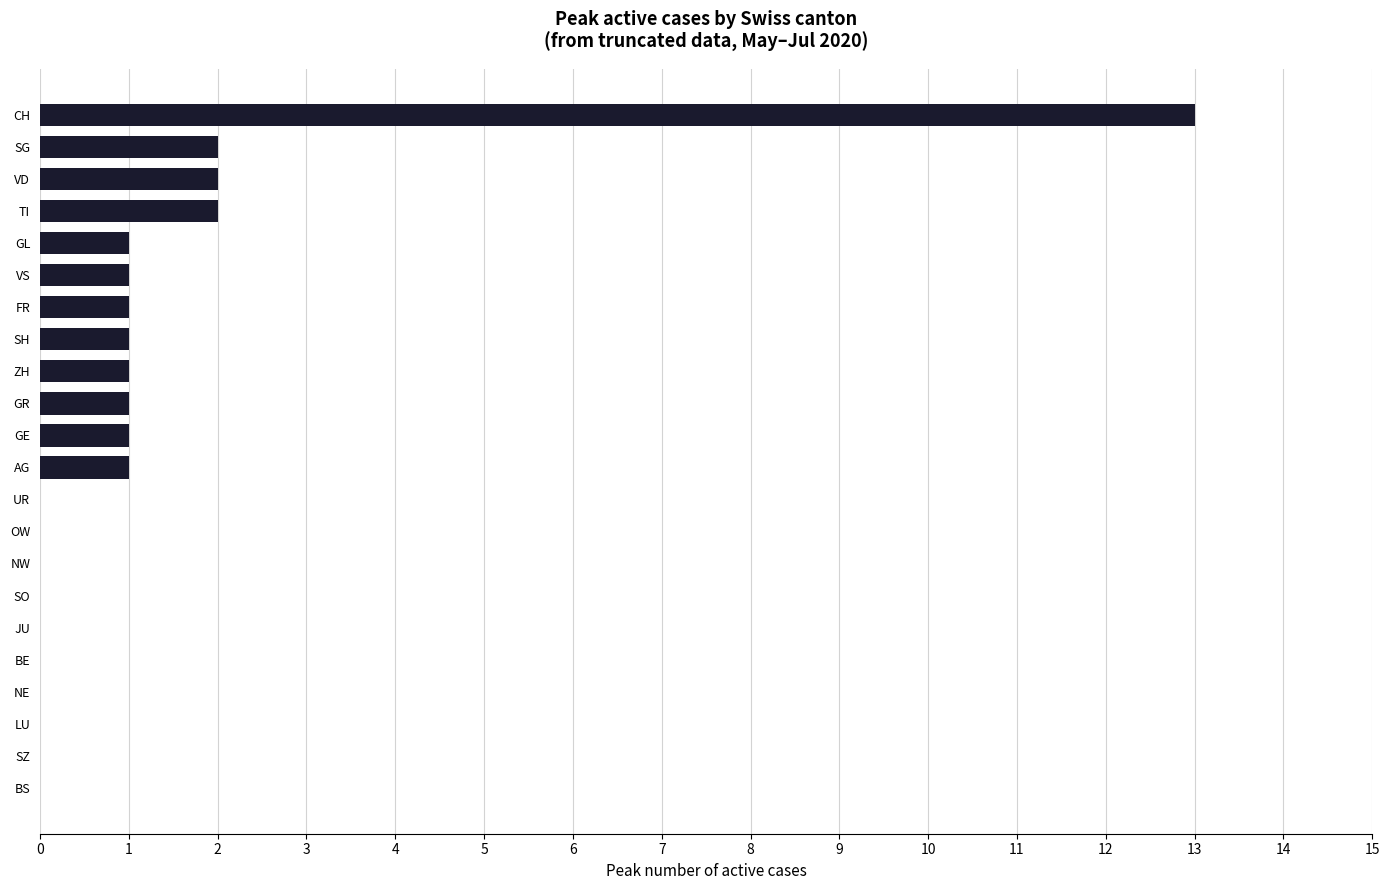

The chart shows a value of 1 at GR. True or false?

True